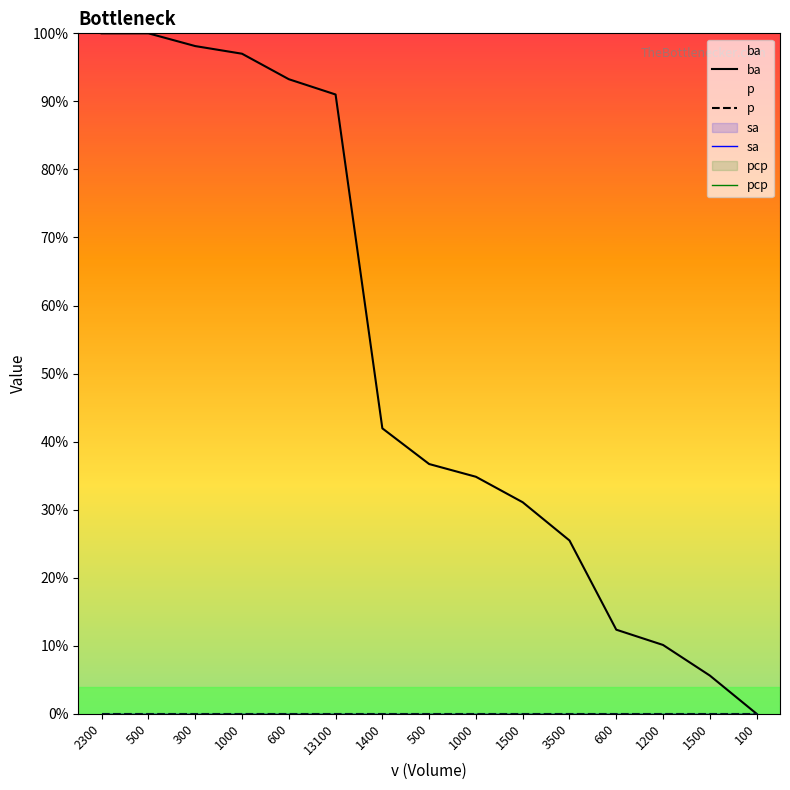

True or false: ba has a value of 17.7 at 1000.

False